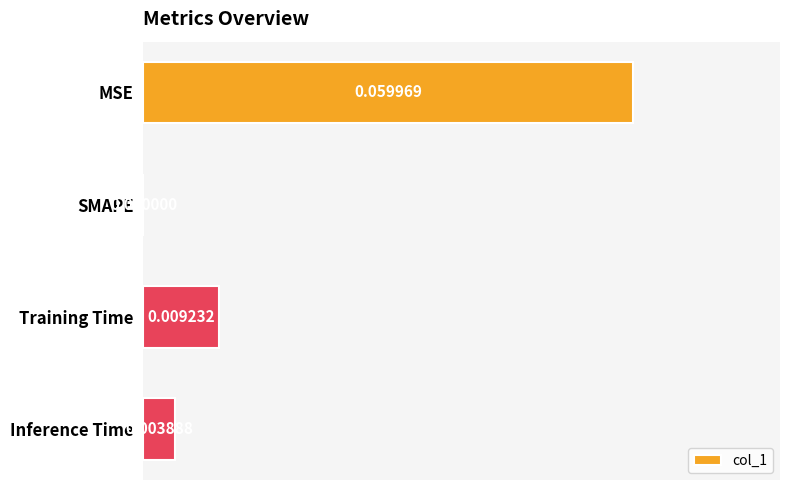

Which category has the highest value across all series?

MSE